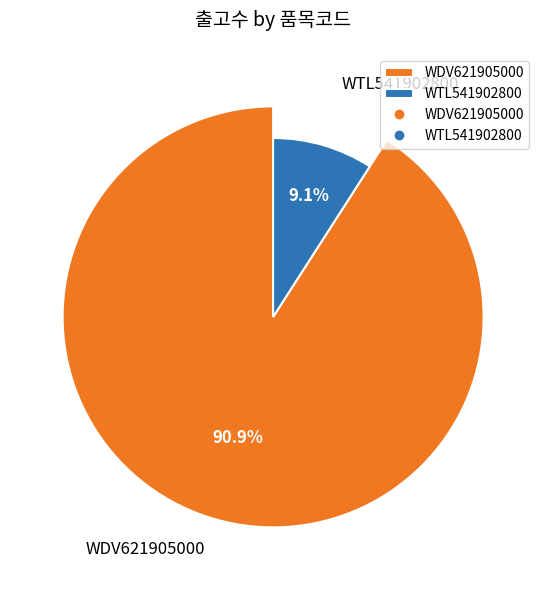

Combined, do WDV621905000 and WTL541902800 account for over 50%?

Yes